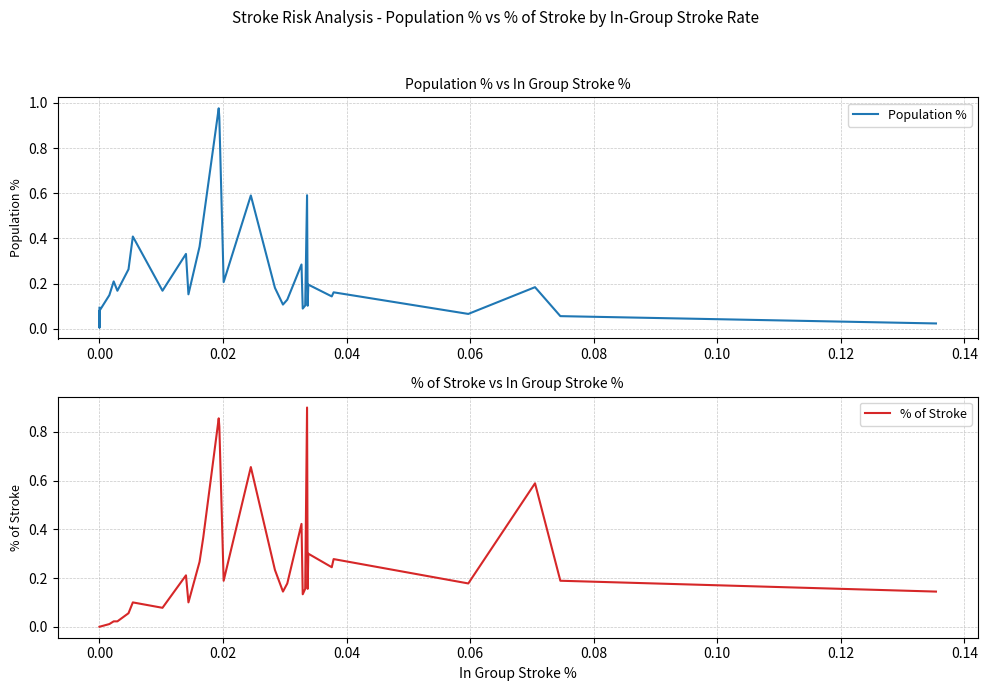

How many interior local valleys does the Population % series have?

10